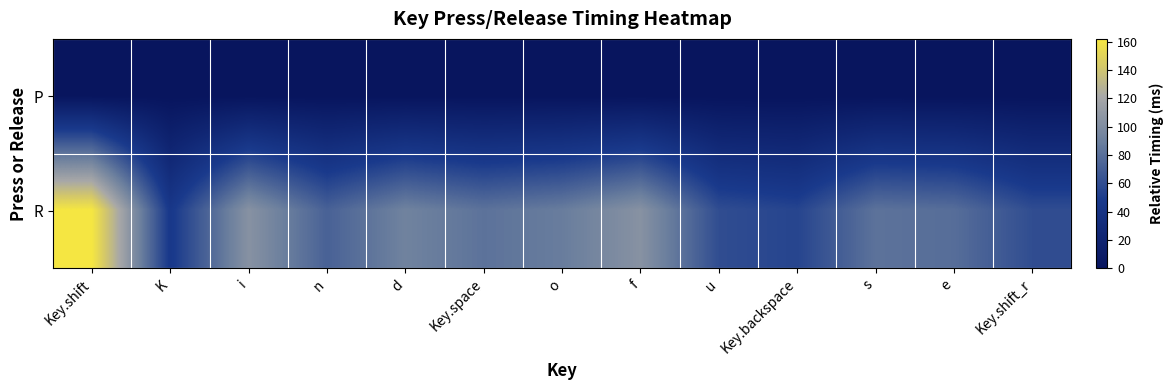

List the series in order of their peak value, highest first.

R, P